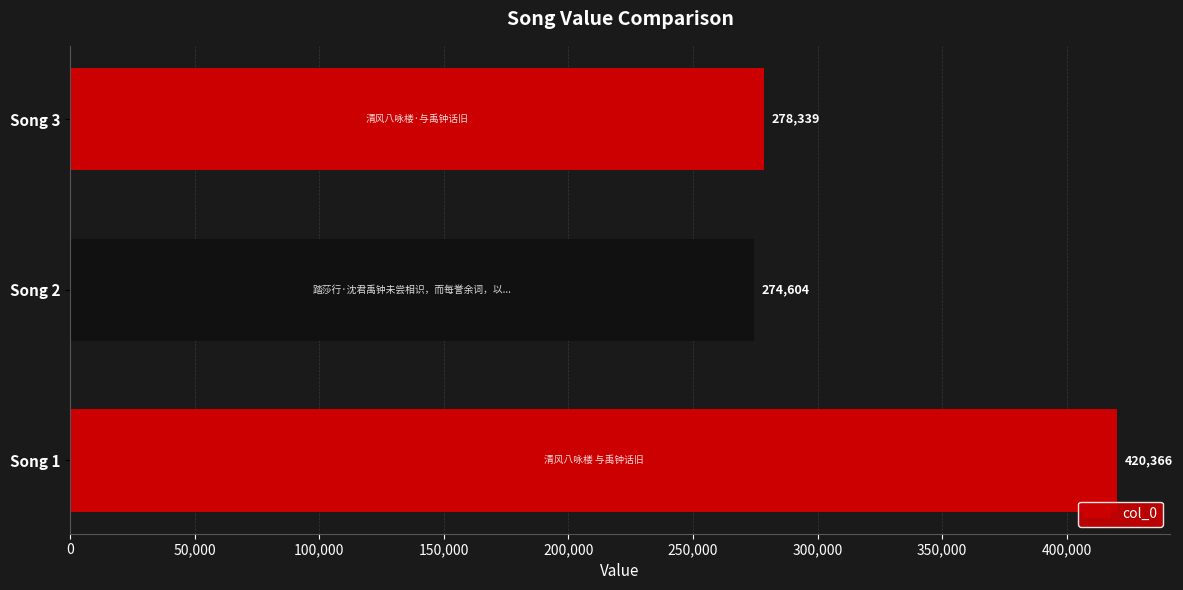

Where is the data nearest to the value 347485?

Song 3